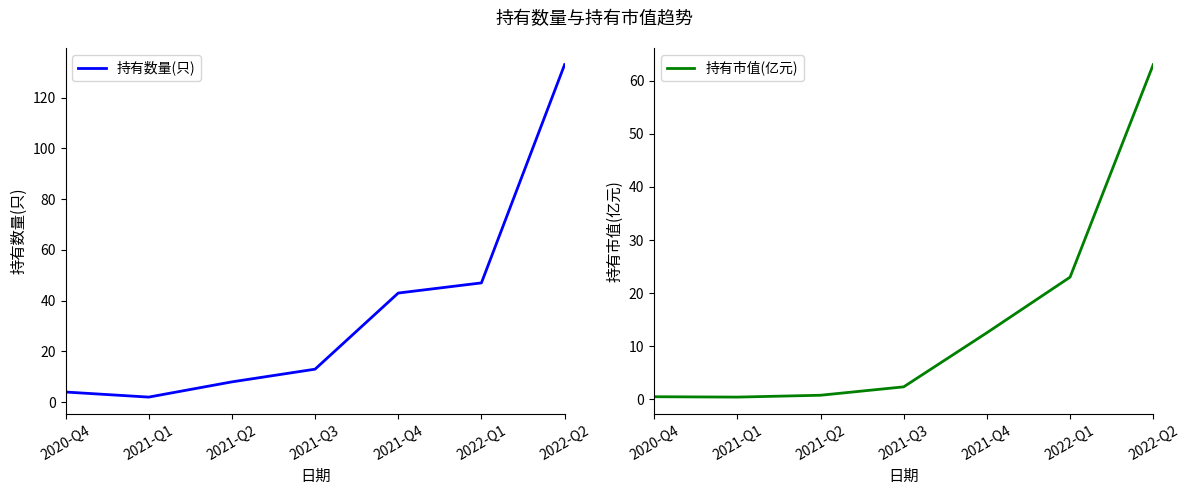

At 2021-Q1, list the series in order from largest to smallest.

持有数量(只), 持有市值(亿元)